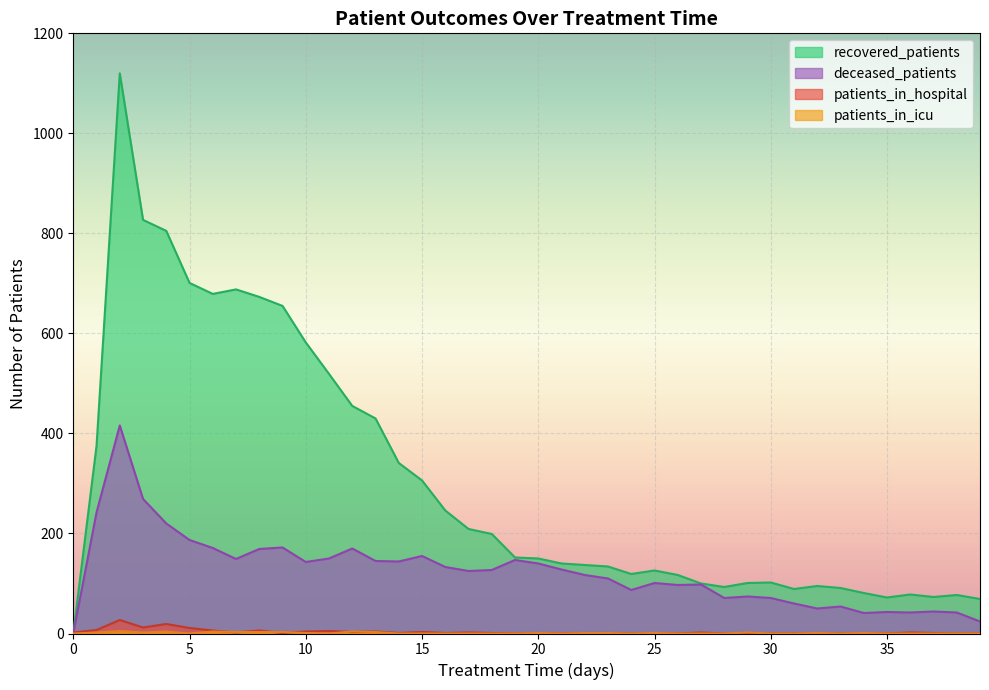

Read the patients_in_hospital value at 4, to the nearest 5.

20